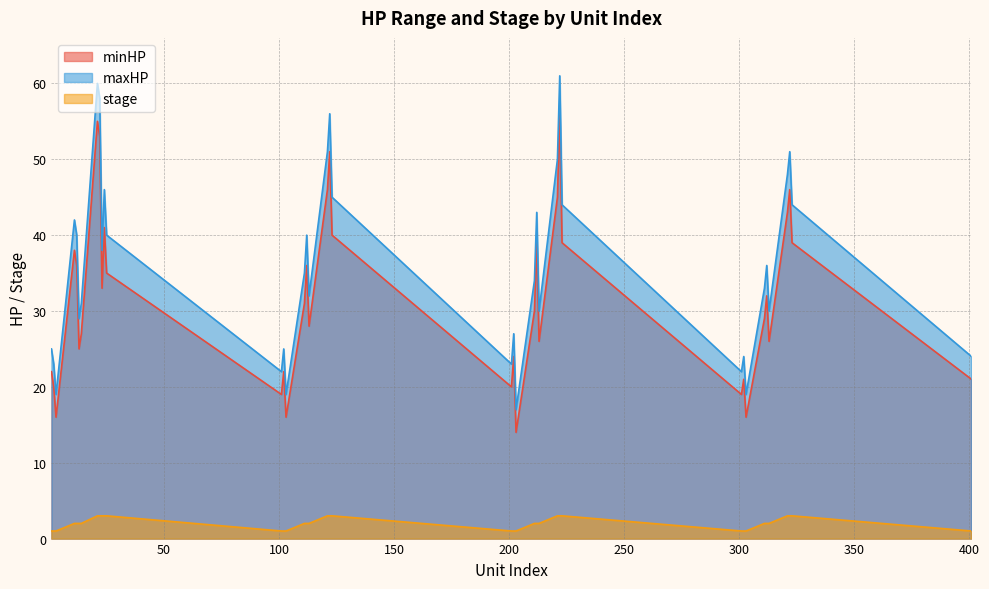

What is the value of the maxHP point at the 15th from the left?

19